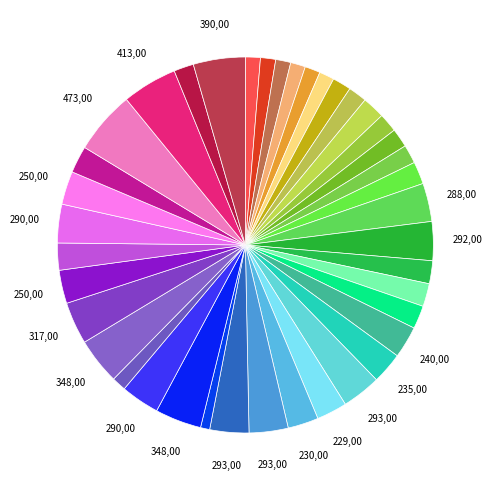

How many segments does this pie chart have?

40